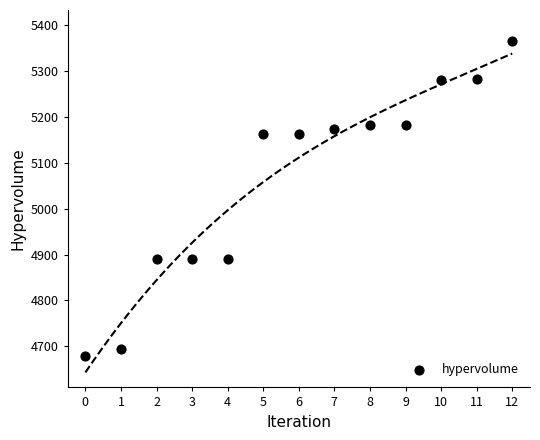

What is the range of Y values (max minus min)?

686.3